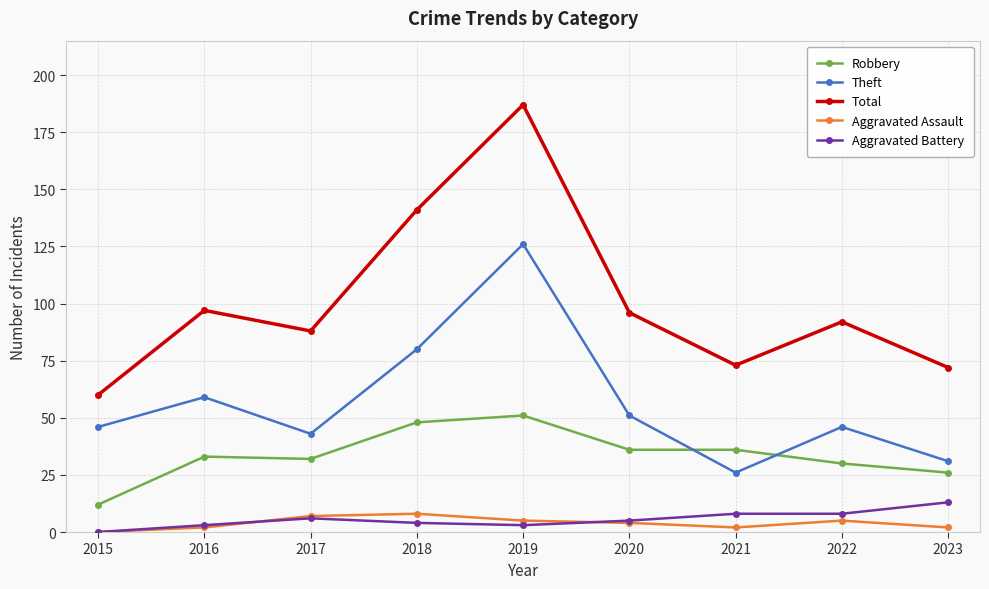

True or false: Aggravated Assault and Total intersect in this chart.

False